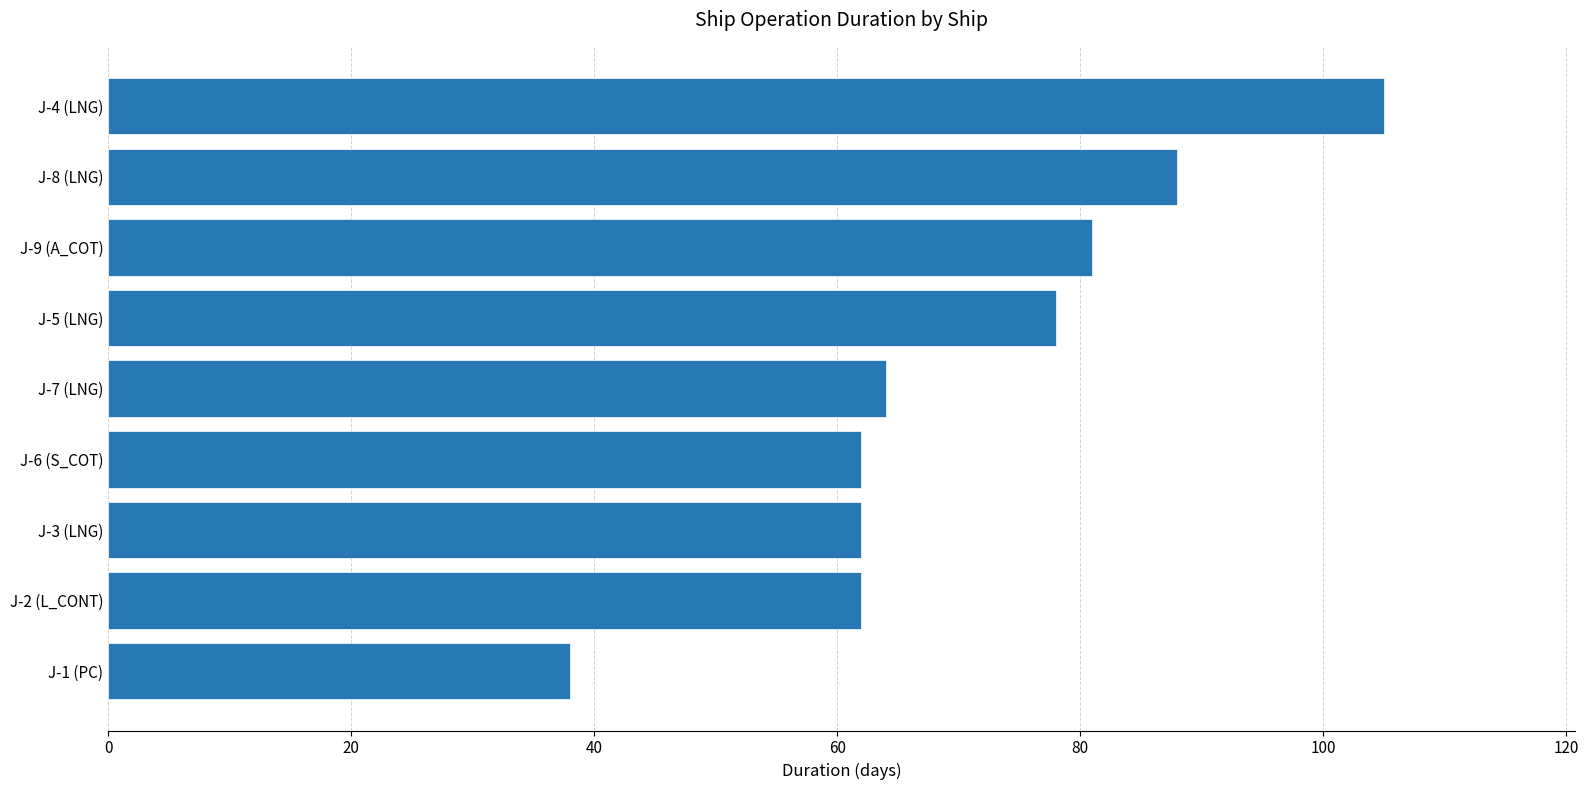

What is the difference between the second highest and second lowest values?

26